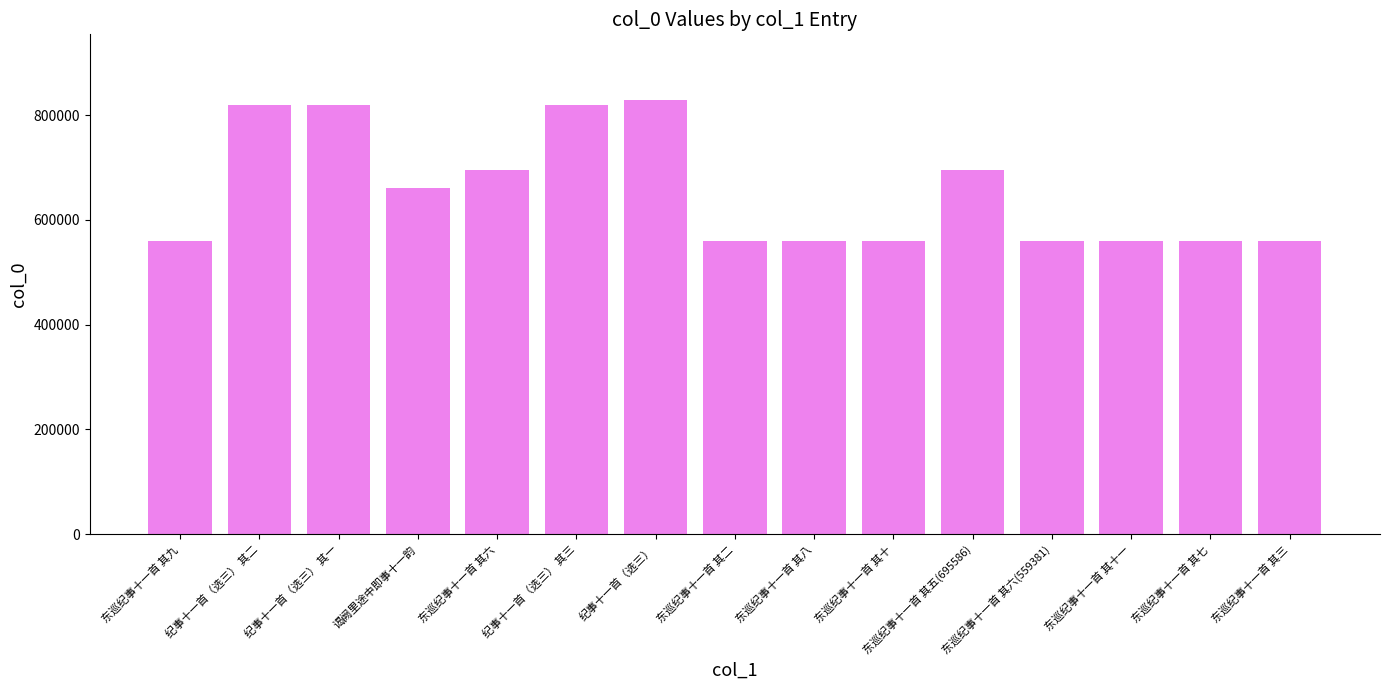

Does the chart contain any negative values?

No